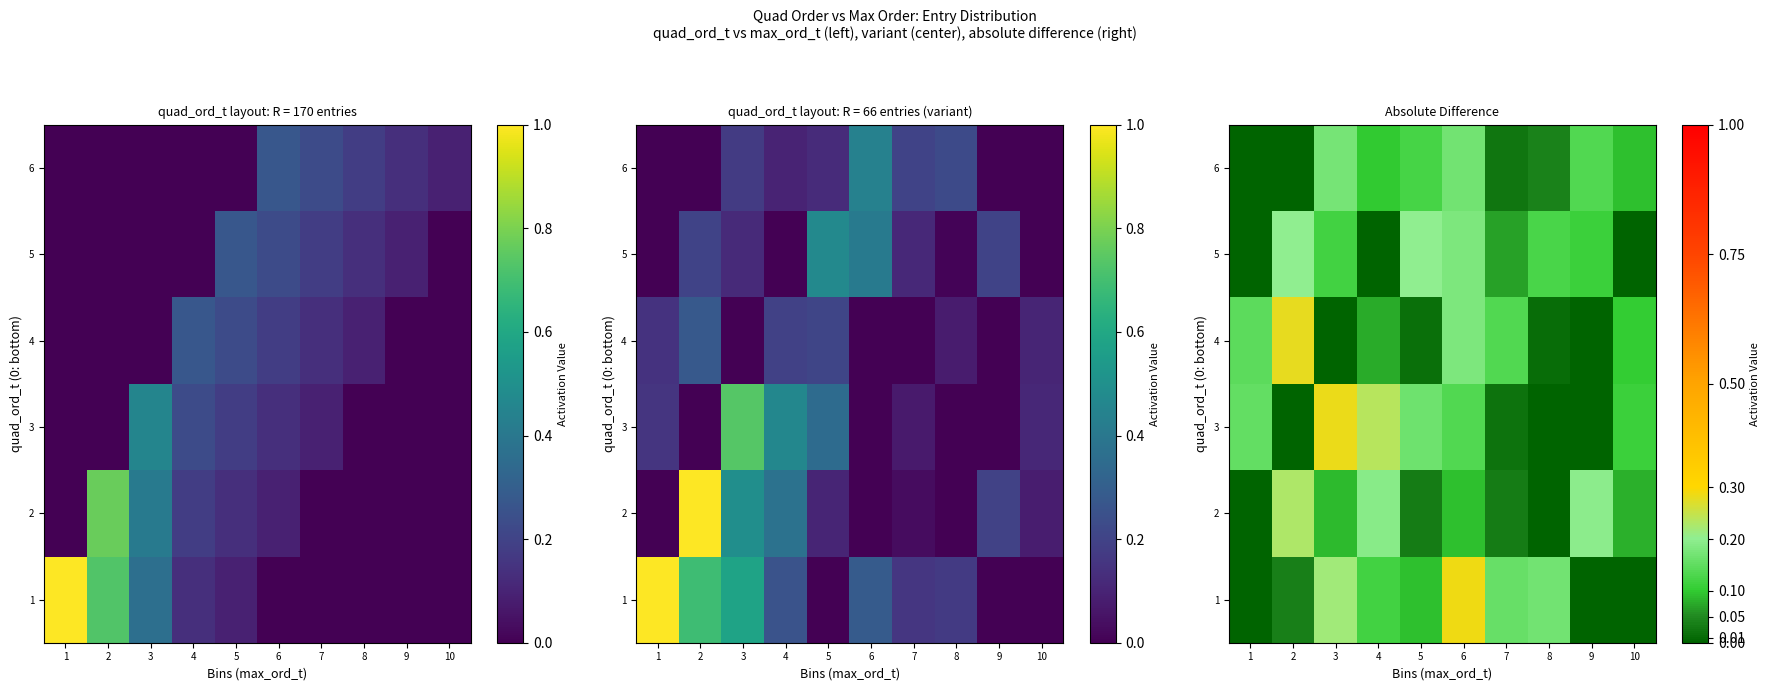

Which category has the highest value across all series?

6